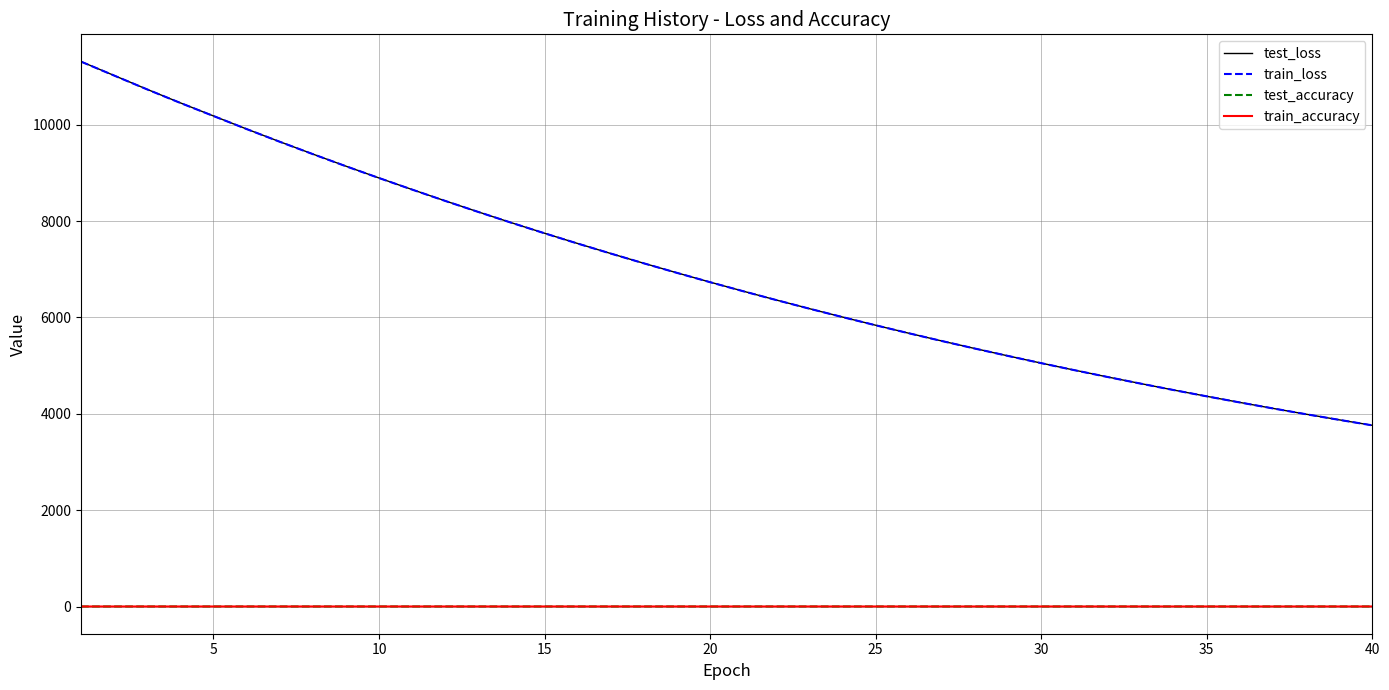

What is the sum of all test_accuracy values?

25.4